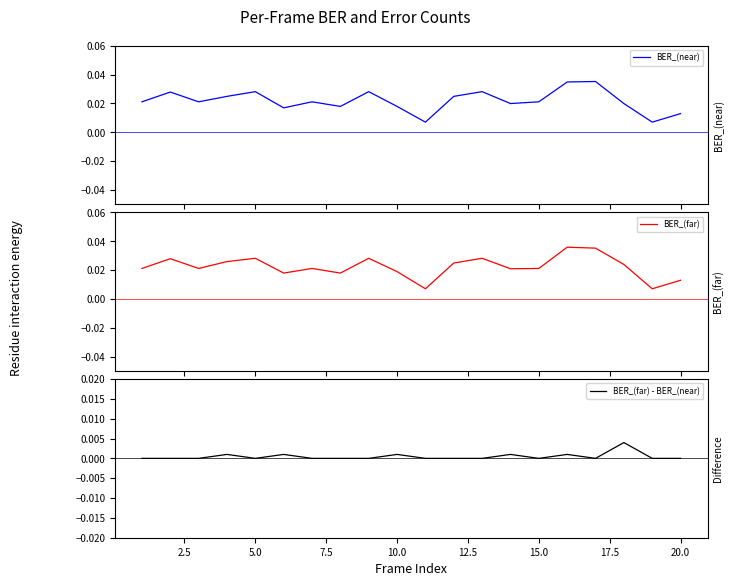

True or false: BER_(near) and BER_(far) - BER_(near) intersect in this chart.

False